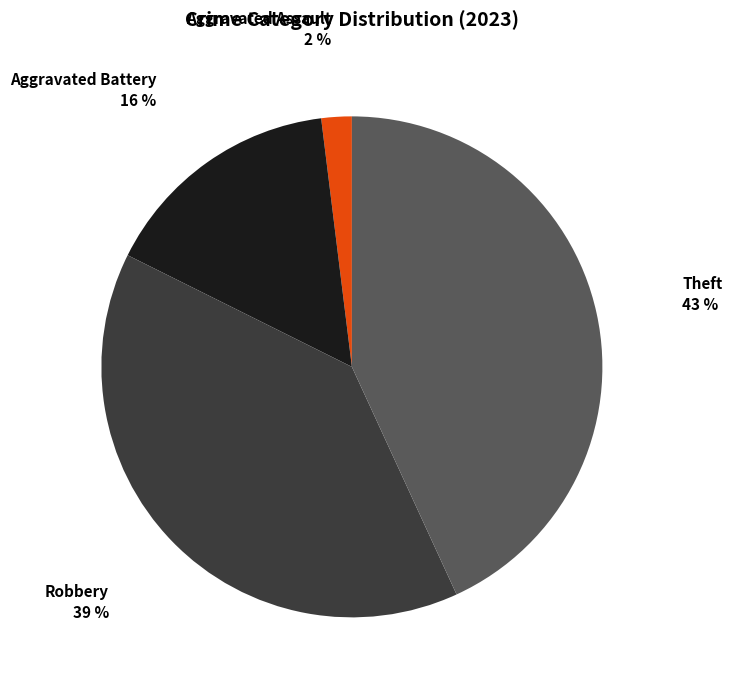

The Robbery slice represents 39% of the pie. True or false?

True